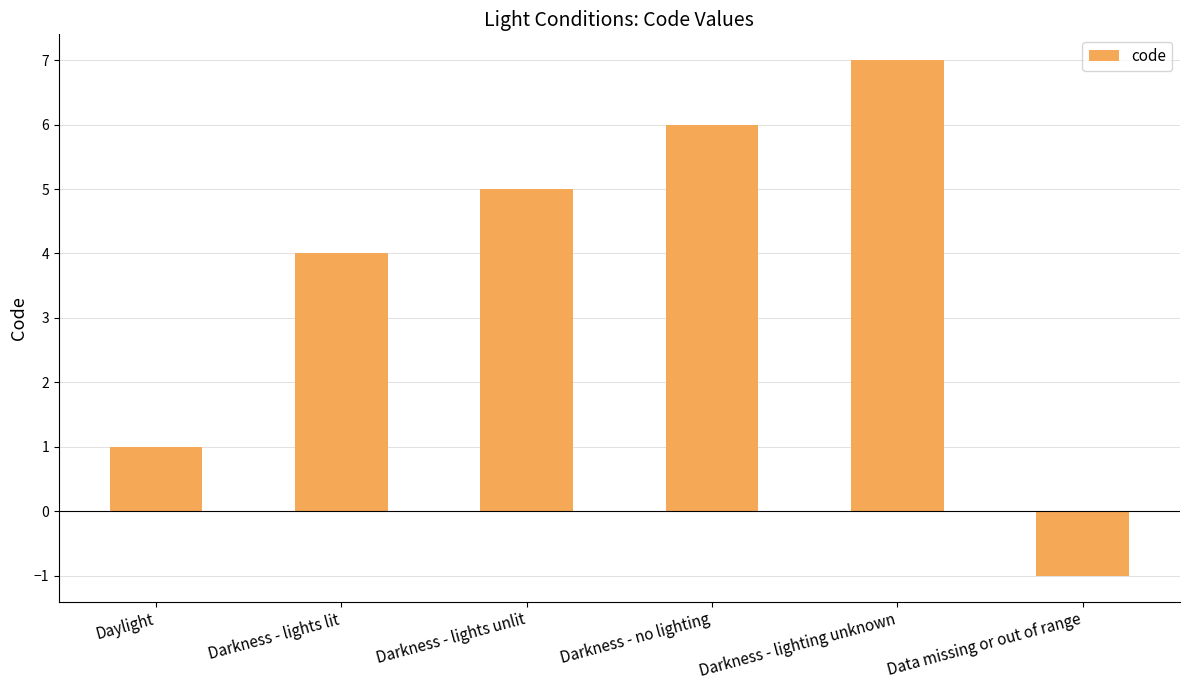

How many bars are there in total?

6